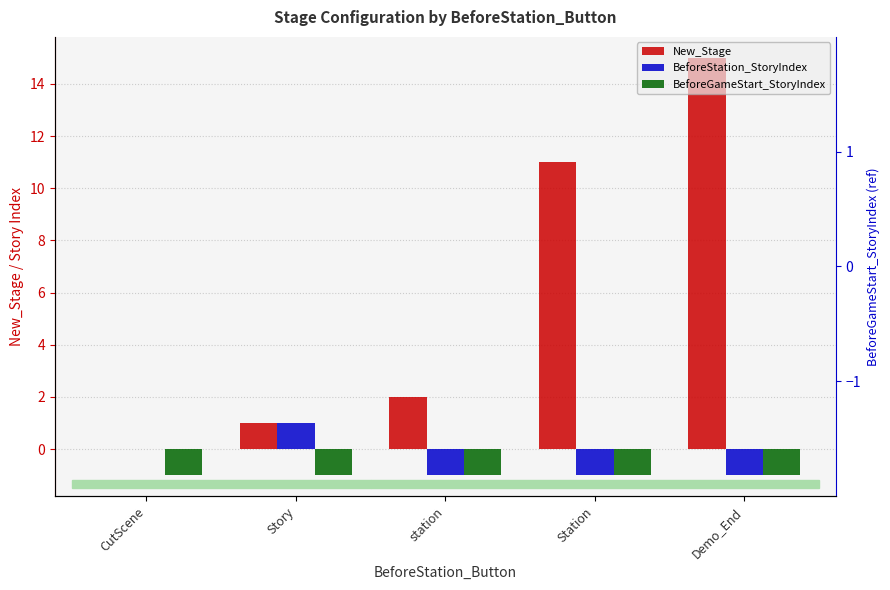

What is the label of the 5th bar from the left?

Demo_End